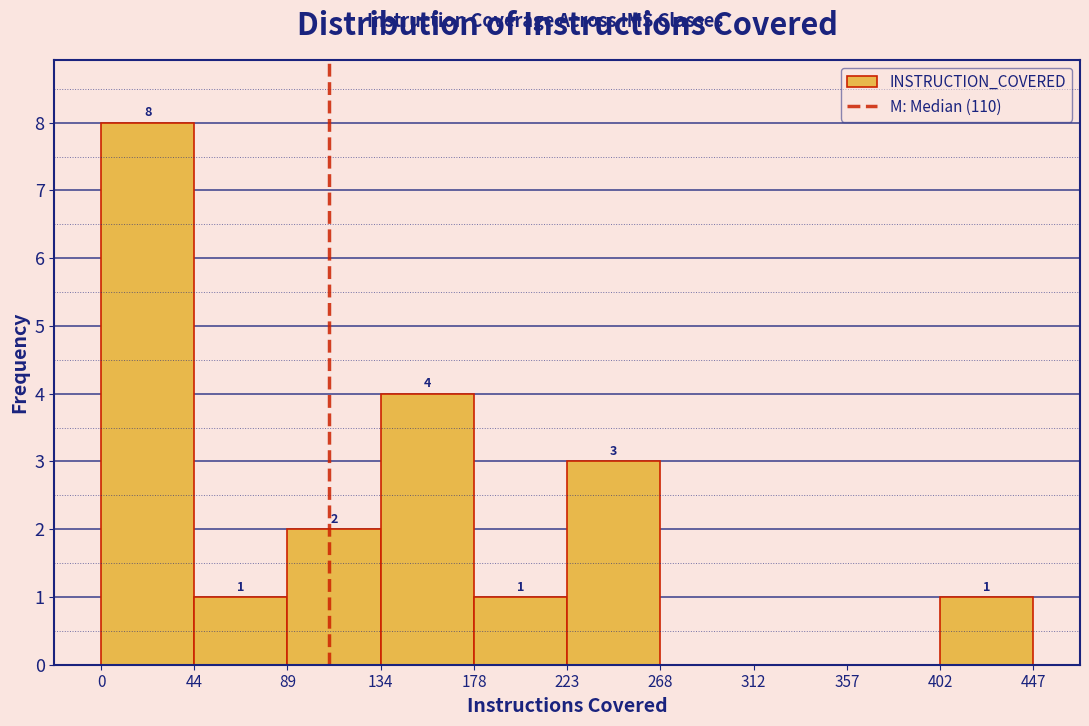

Over which range of the x-axis is the bar tallest?

0 to 44